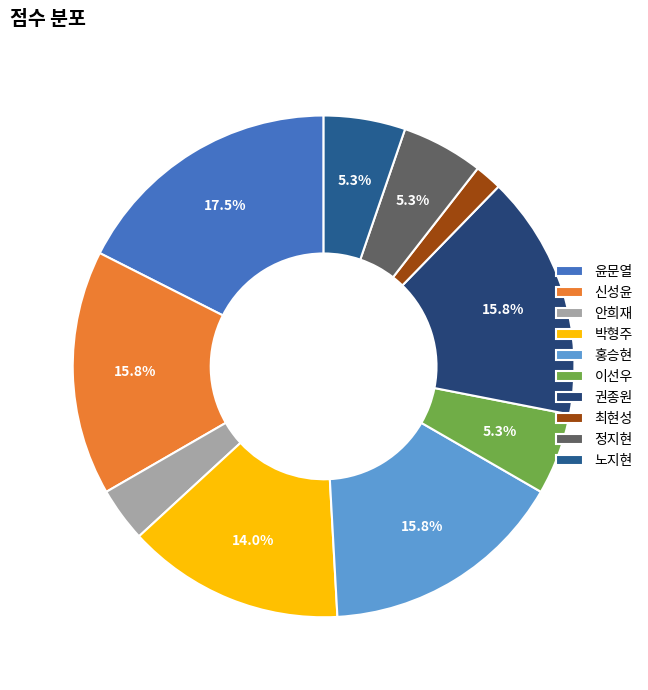

What is the ratio of the value at 윤문열 to the value at 이선우?

3.3